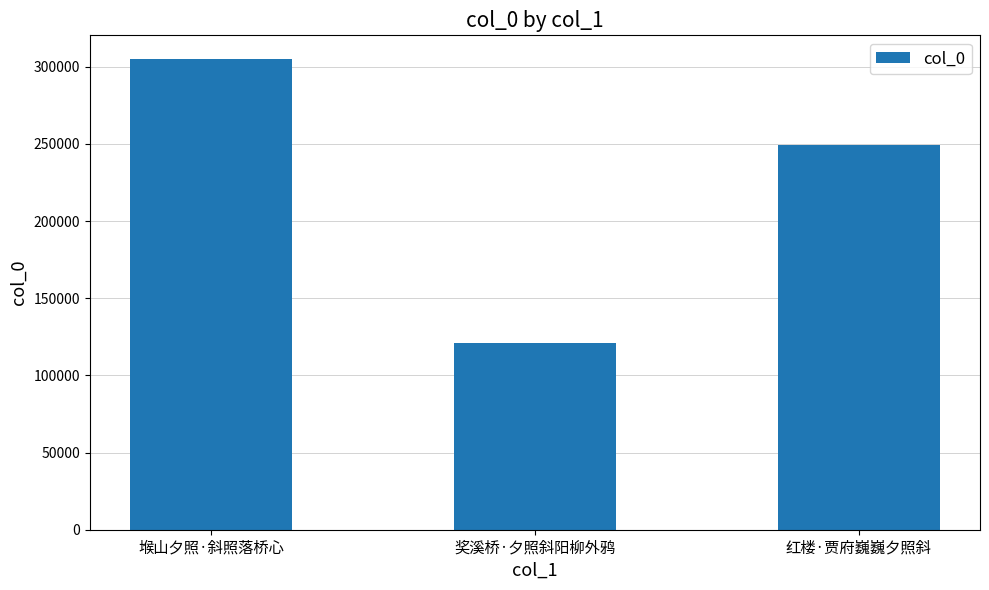

Reading left to right, list all the values displayed in this chart.

305097	121302	249351